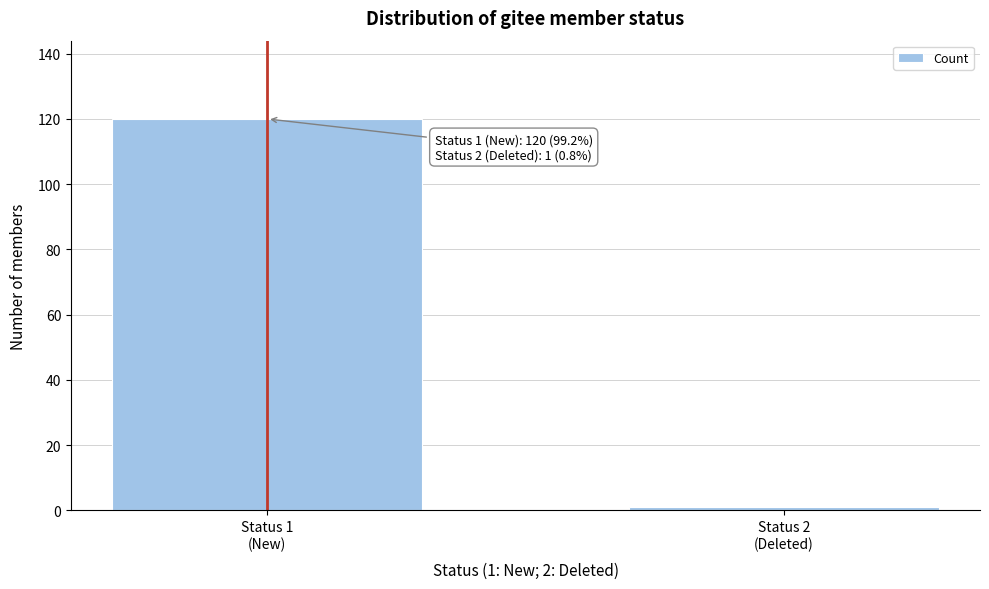

Reading left to right, what are all the values shown in this chart?

120	1